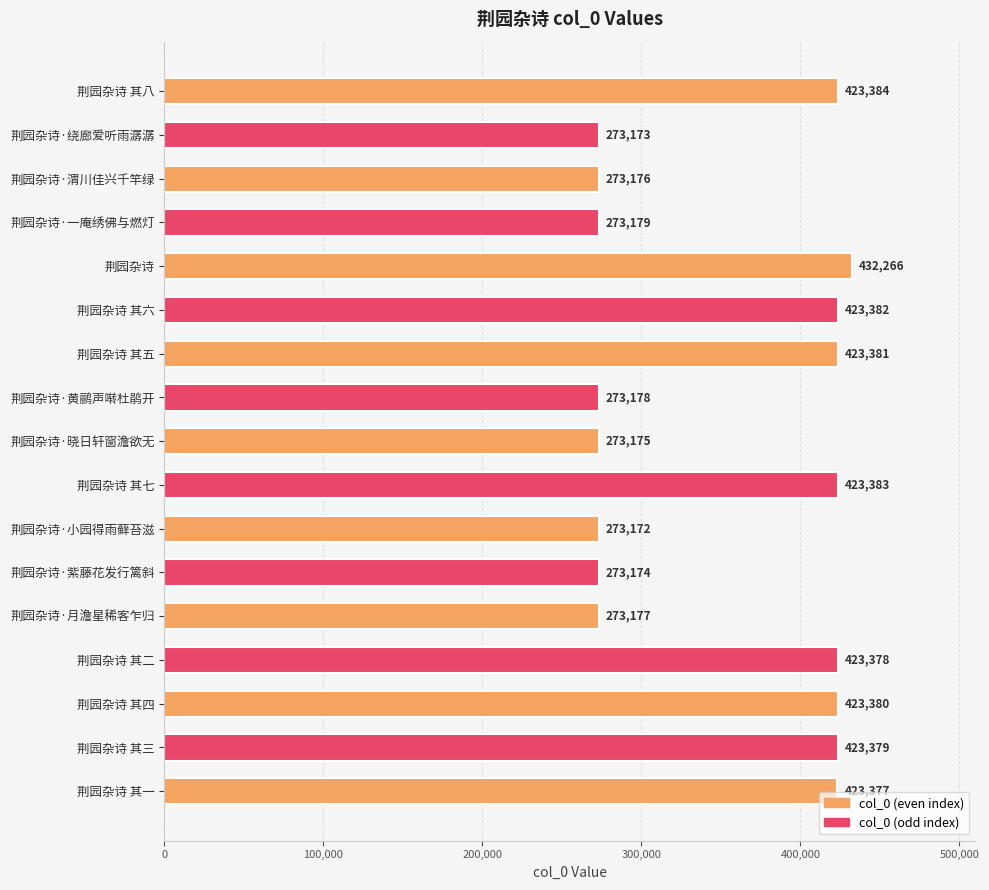

Does the chart contain stacked bars?

No